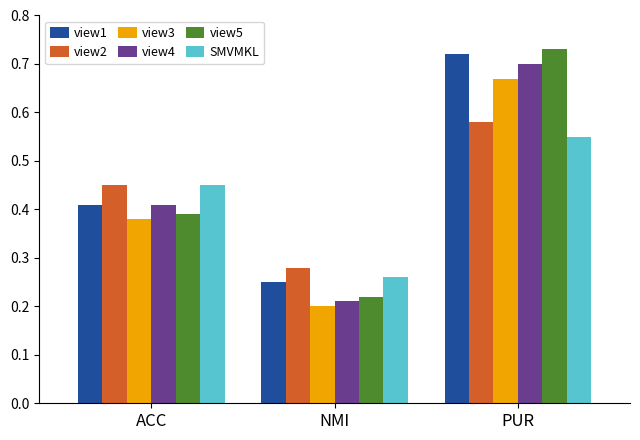

Which series changed the most between ACC and PUR?

view5